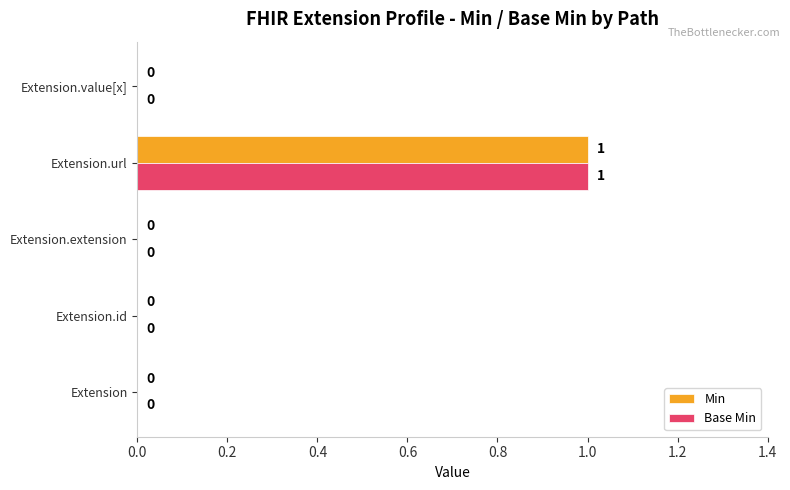

How many Min values are between 0 and 1?

5